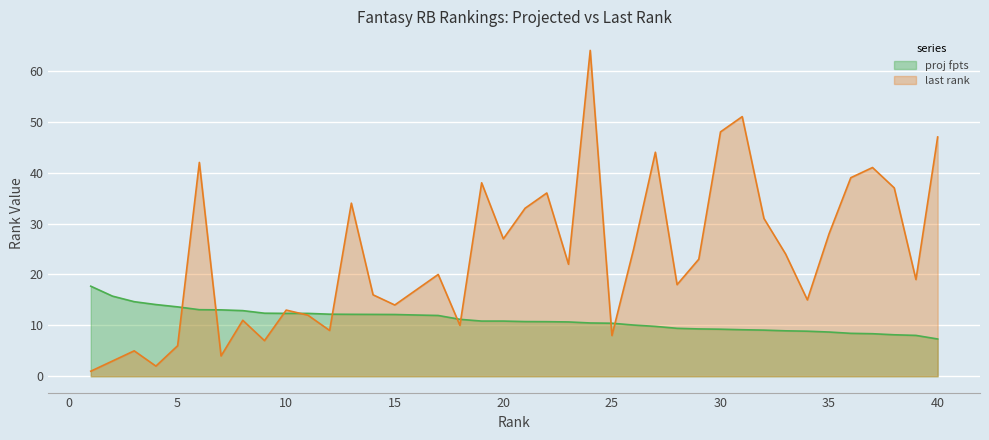

What is the value of the last rank point at the 7th from the left?

4.0